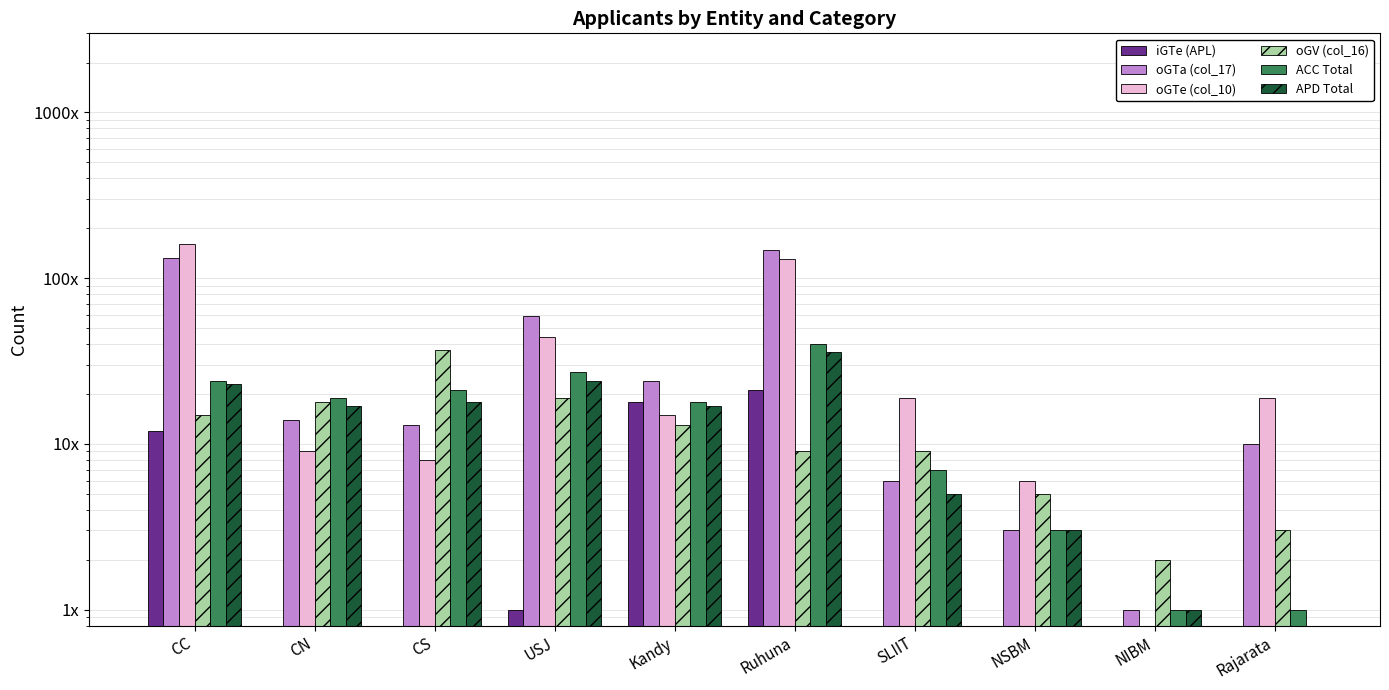

Does the chart contain any negative values?

No